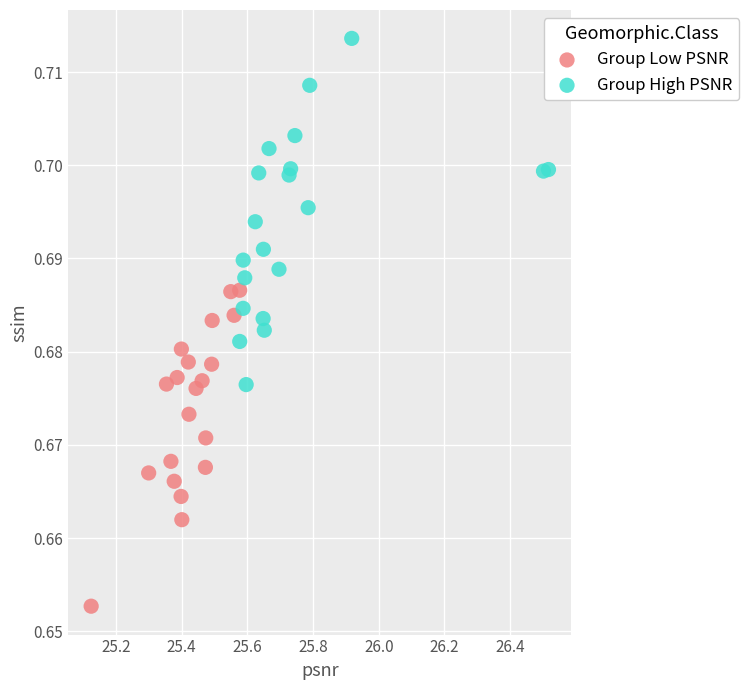

Which series reaches the minimum Y coordinate?

Group Low PSNR